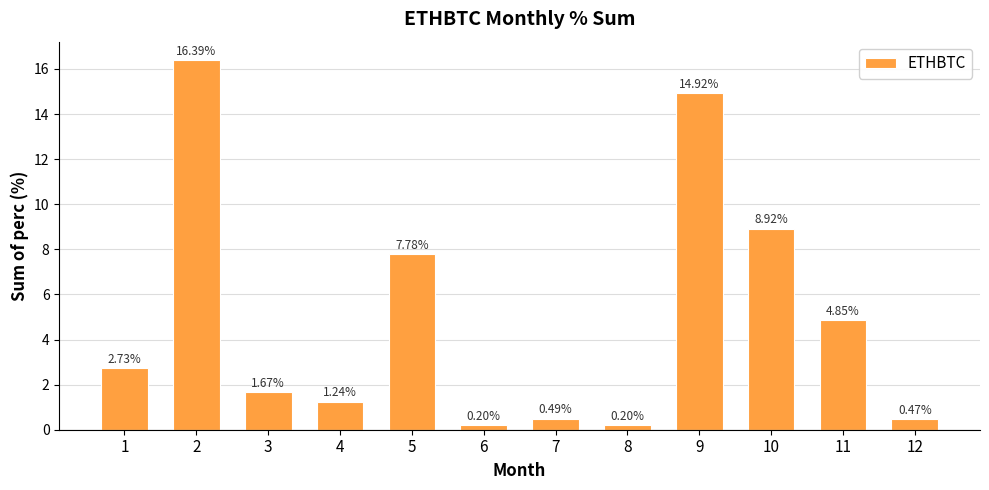

At which category does the chart reach its peak across all series?

2